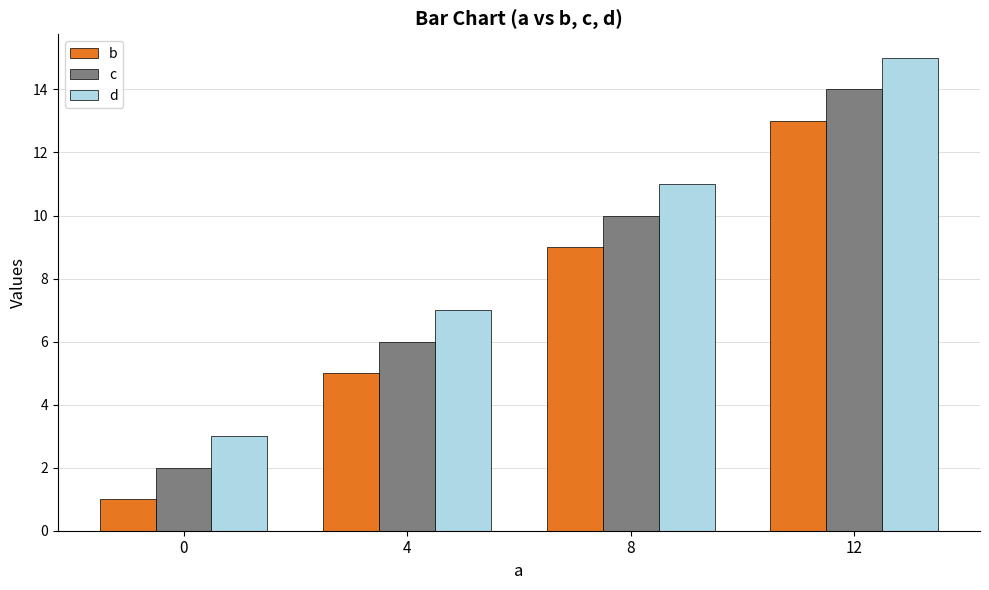

What is the total value across all series at 8?

30